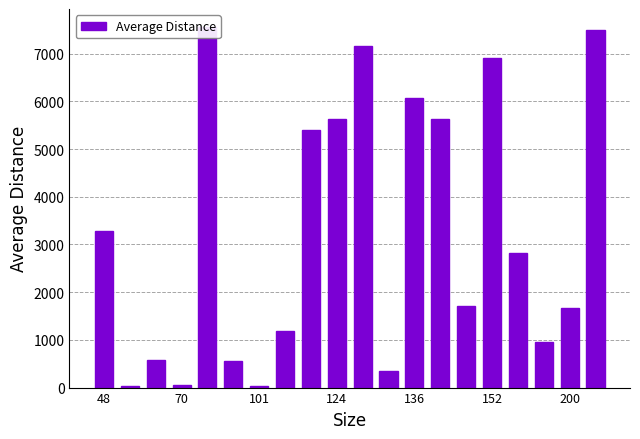

The value at 8 is 5404.2. True or false?

True